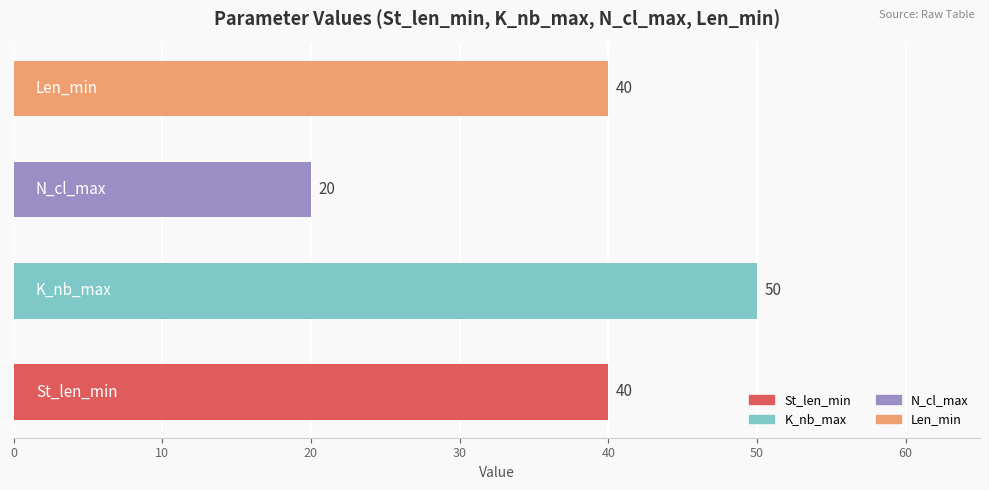

Reading bottom to top, extract all data points from this chart.

40	50	20	40